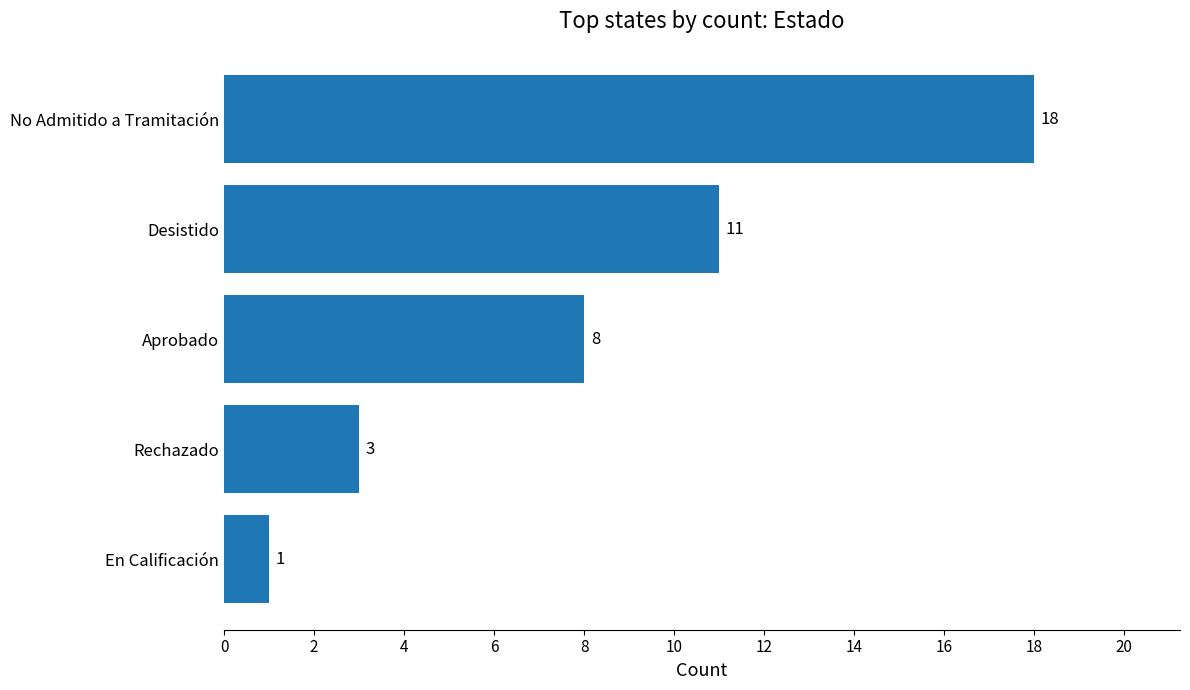

Reading top to bottom, list all the values displayed in this chart.

No Admitido a Tramitación=18	Desistido=11	Aprobado=8	Rechazado=3	En Calificación=1